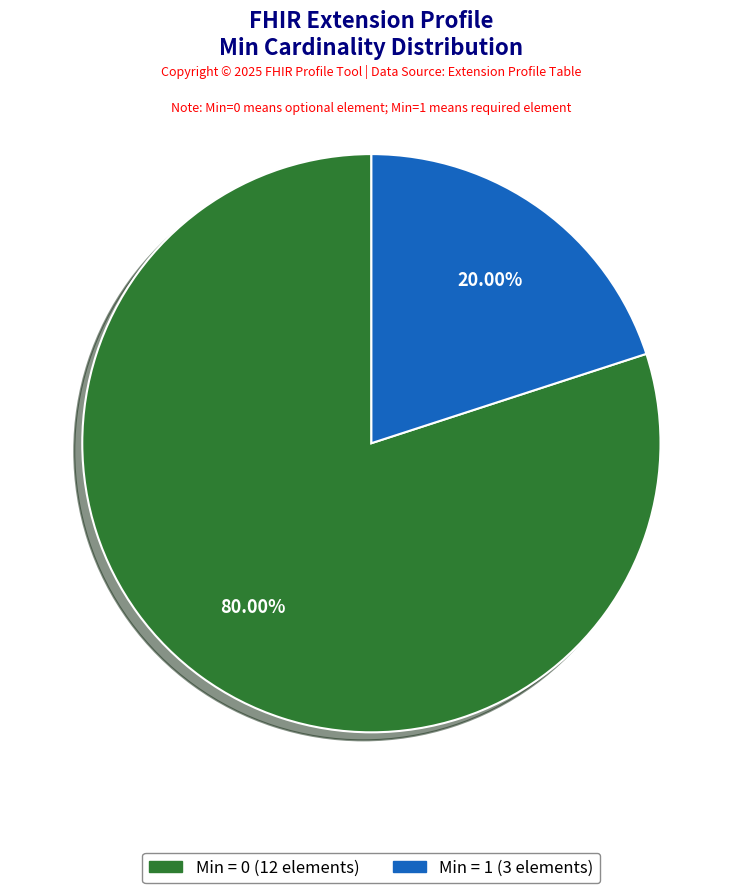

Is there a majority slice in this chart?

Yes